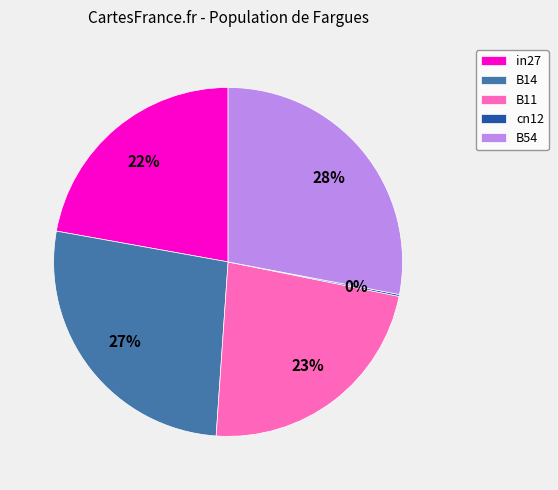

Is the sum of B14 and B11 greater than half?

No